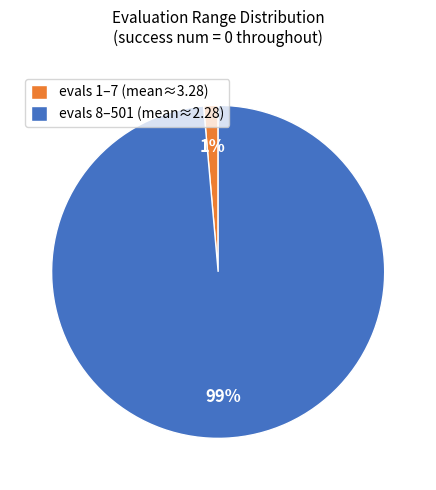

Combined, do evals 8–501 (mean≈2.28) and evals 1–7 (mean≈3.28) account for over 50%?

Yes